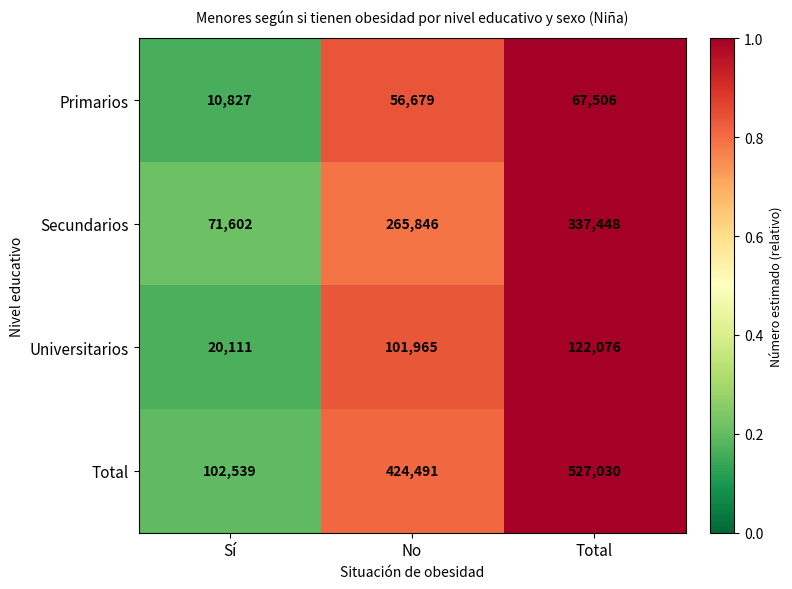

Which series has the widest spread of values?

Total